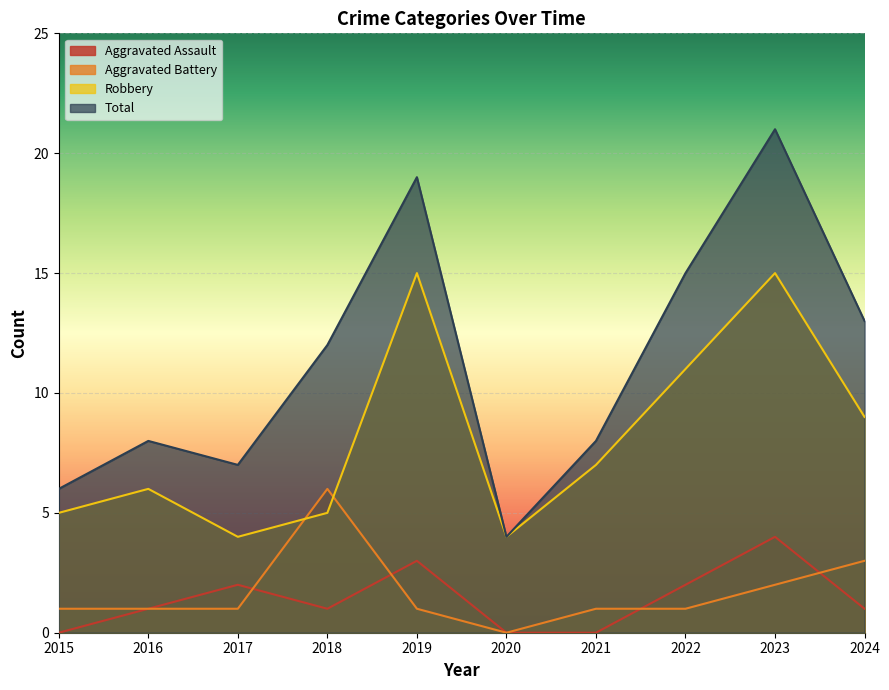

How many series are shown in this chart?

4